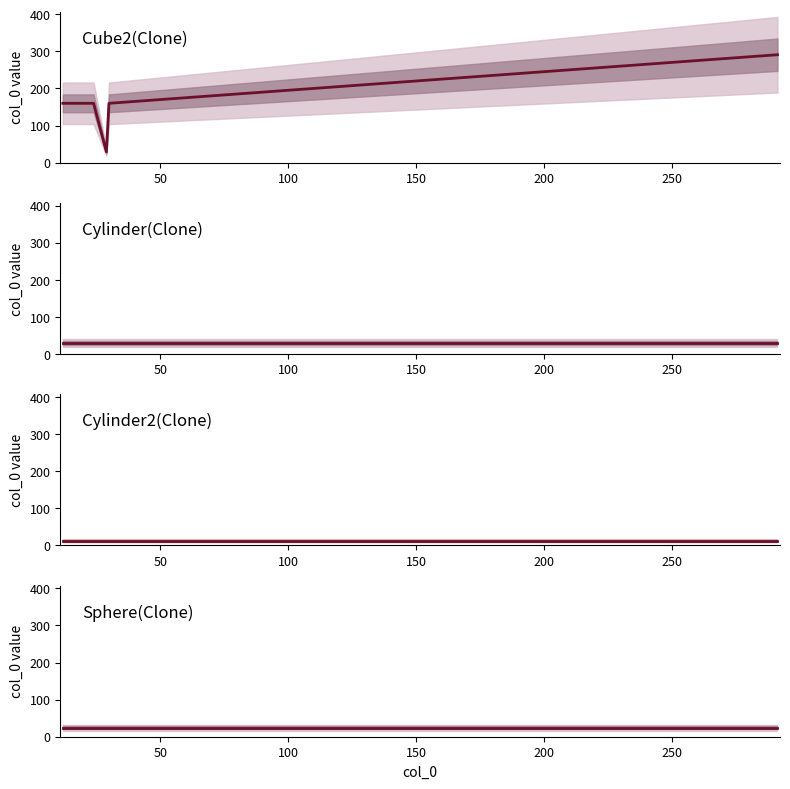

What is the approximate value of Cylinder(Clone) at 50?

30